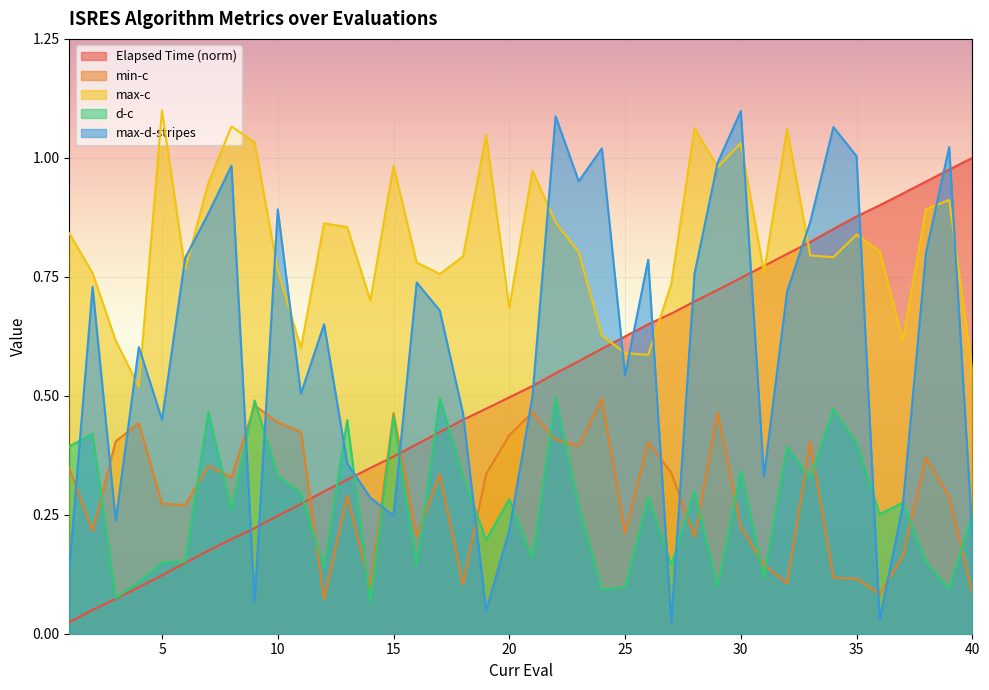

How many data points does each series have?

40